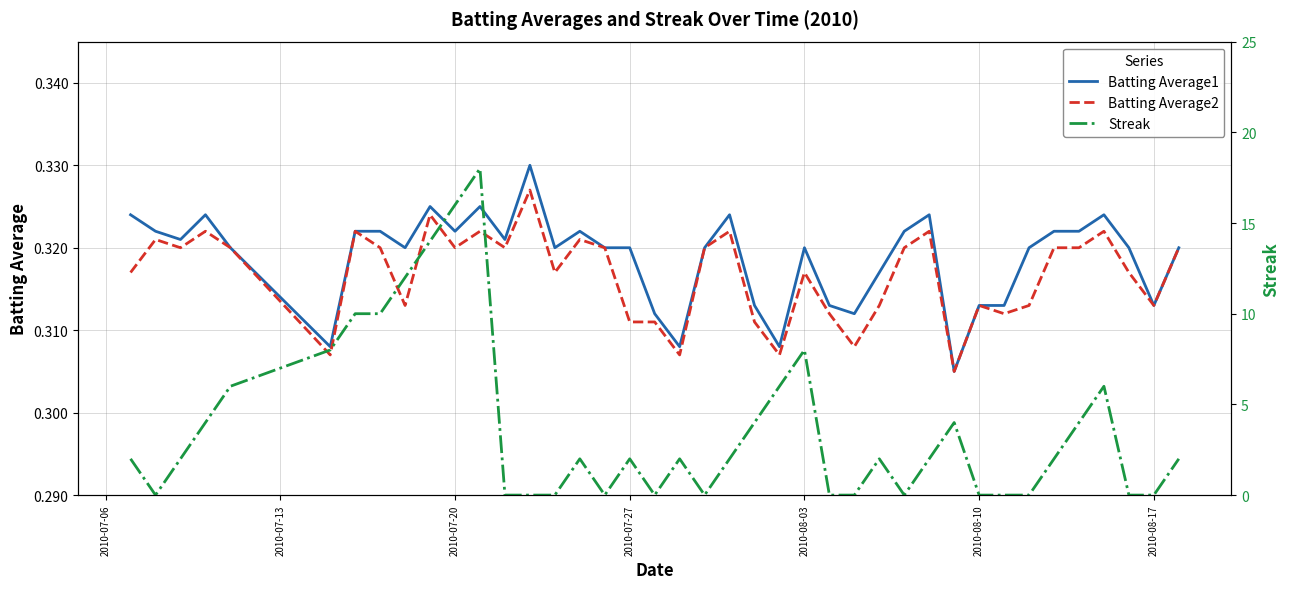

True or false: Batting Average1 has a value of 0.5 at 2010-07-27.

False